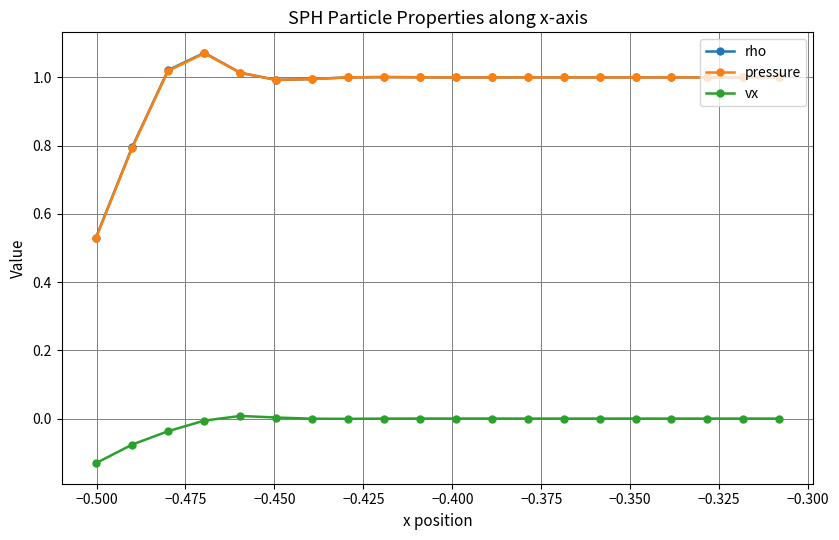

True or false: vx and pressure intersect in this chart.

False